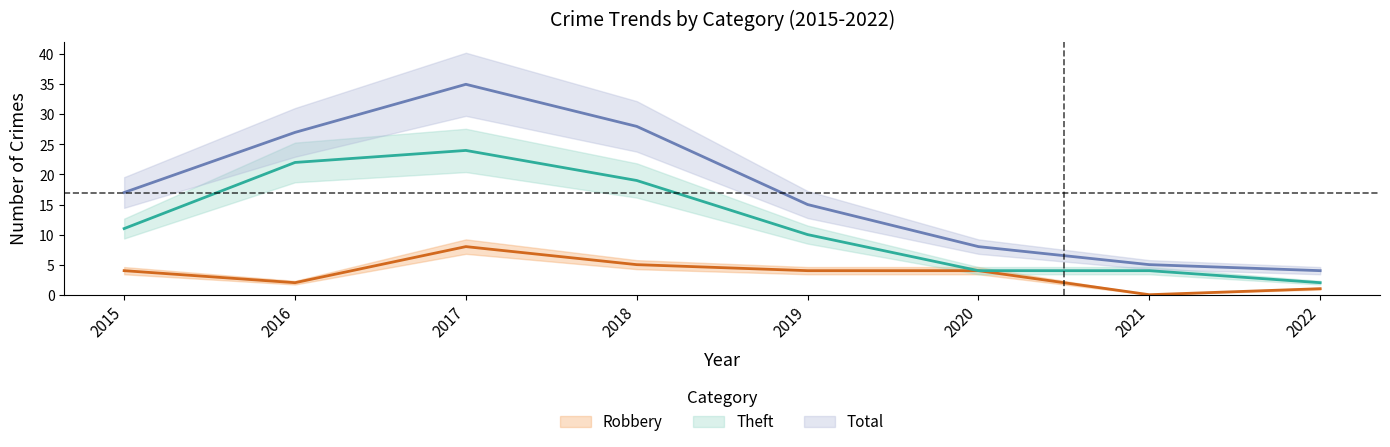

What is the average value of the Theft series?

12